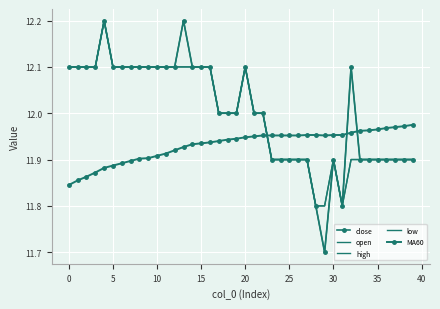

What is the lowest value of the high series?

11.8